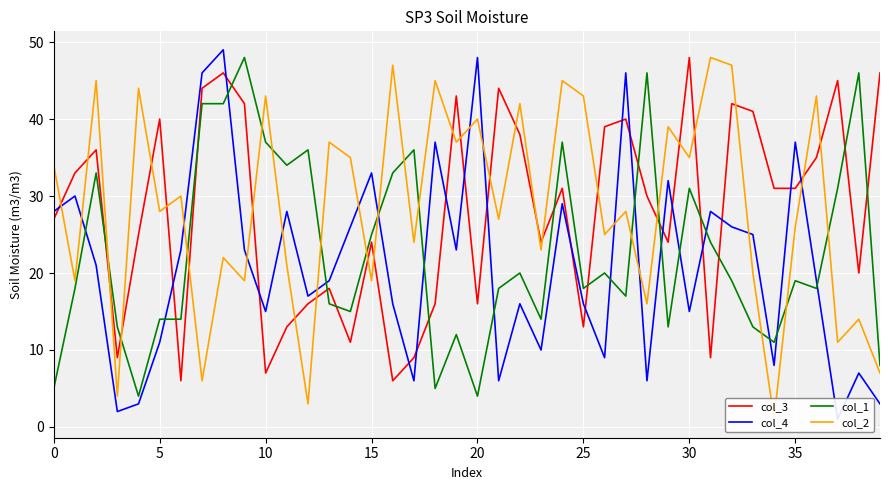

True or false: col_3 has a value of 42 at 9.

True